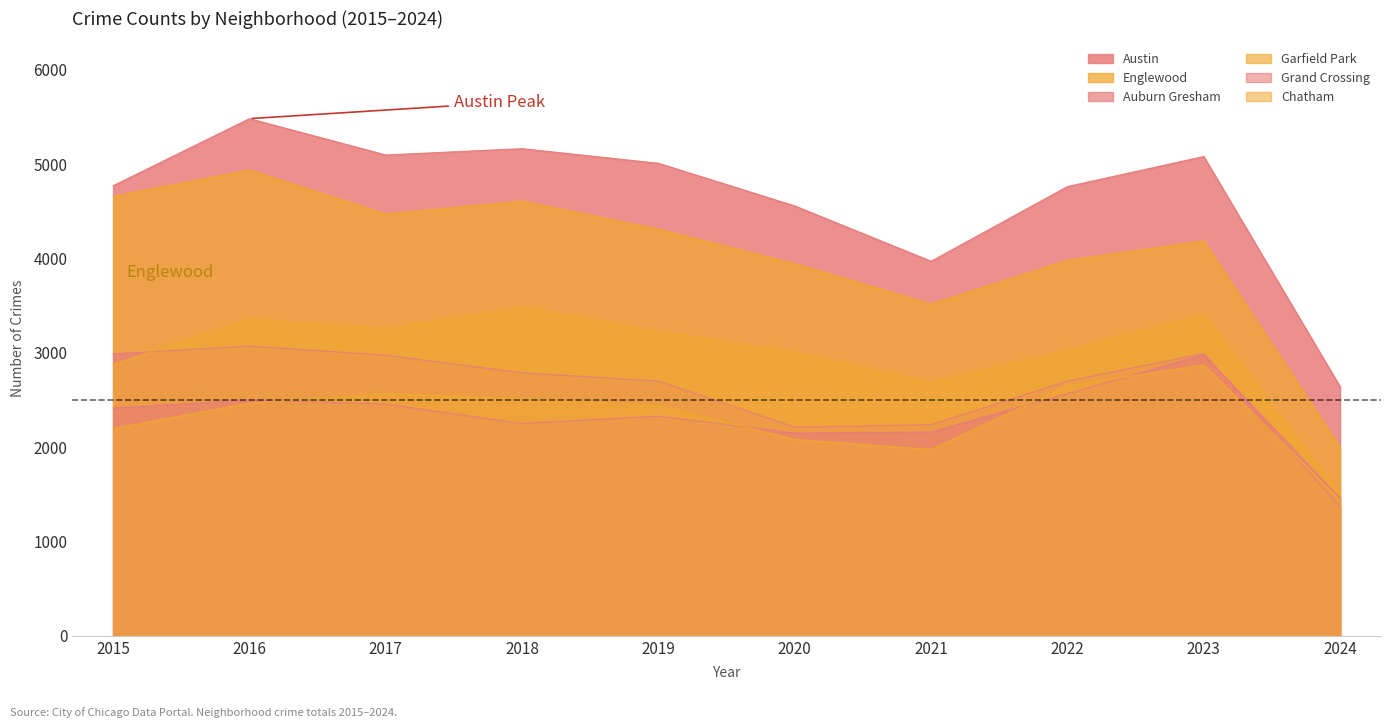

True or false: Grand Crossing and Englewood cross at least once.

False